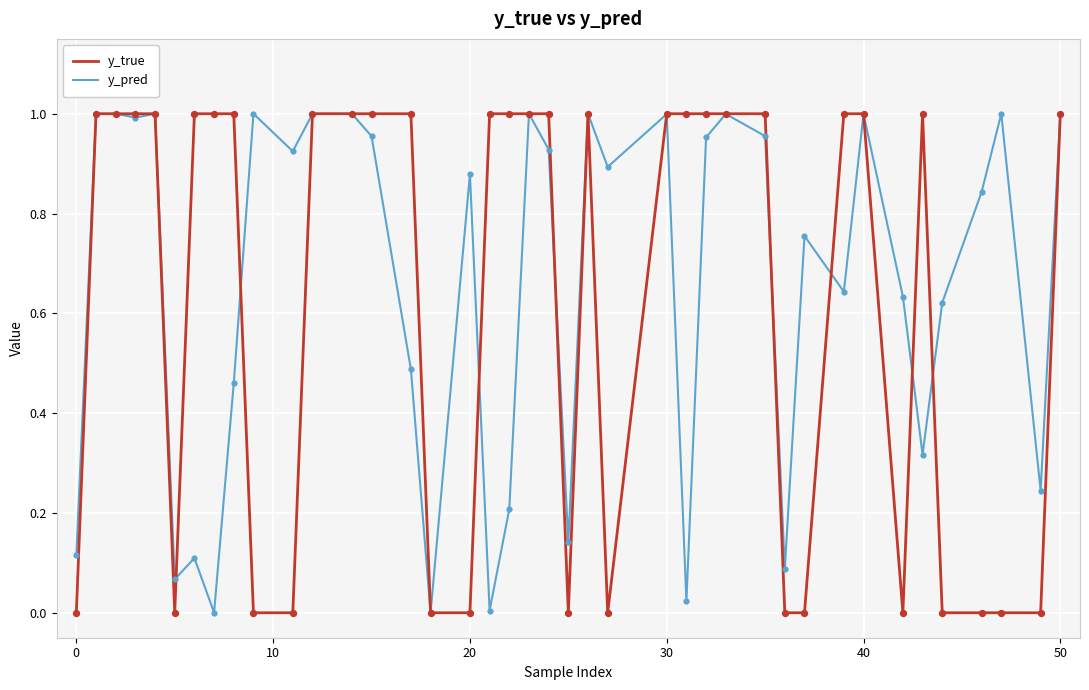

What are all the series names shown in the legend?

y_true, y_pred